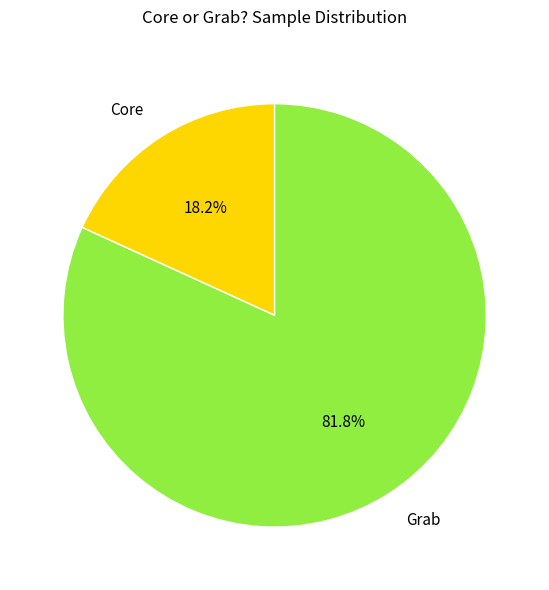

How many slices are in this pie chart?

2